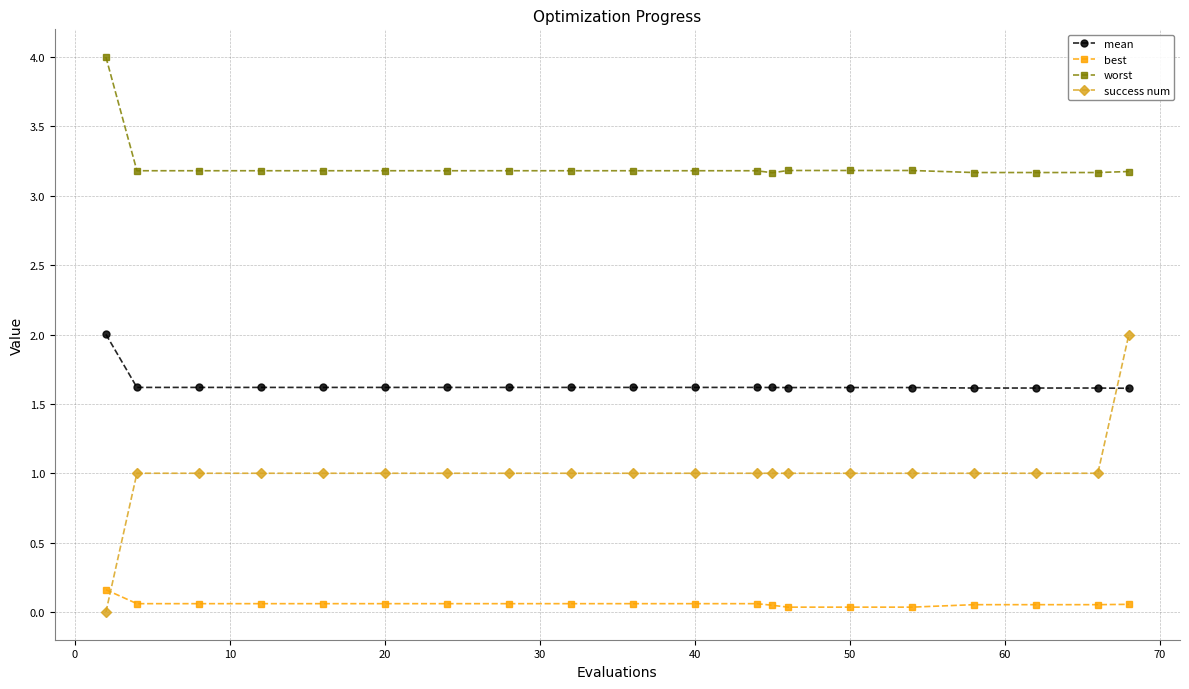

How many lines are shown in the chart?

4